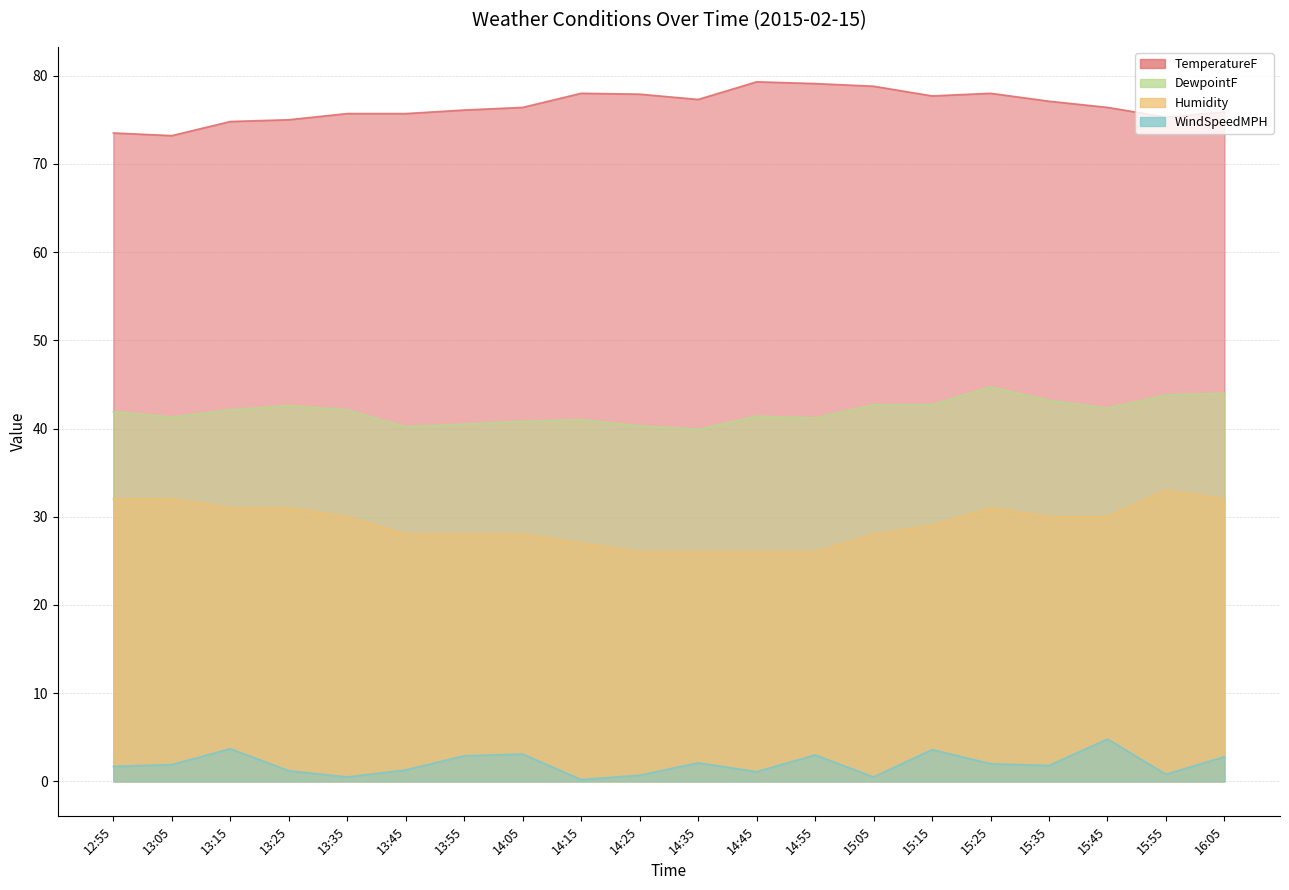

True or false: WindSpeedMPH has a value of 1.2 at 13:25.

True